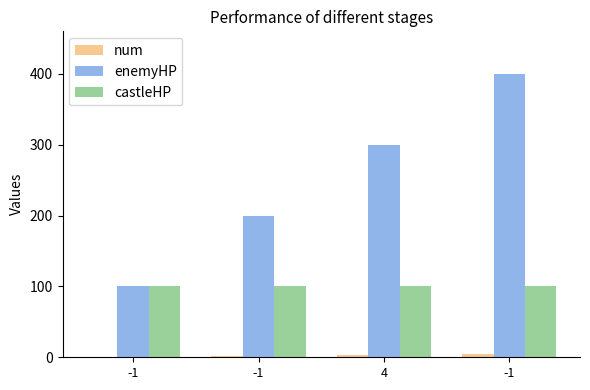

Which series has the largest total across all categories?

enemyHP